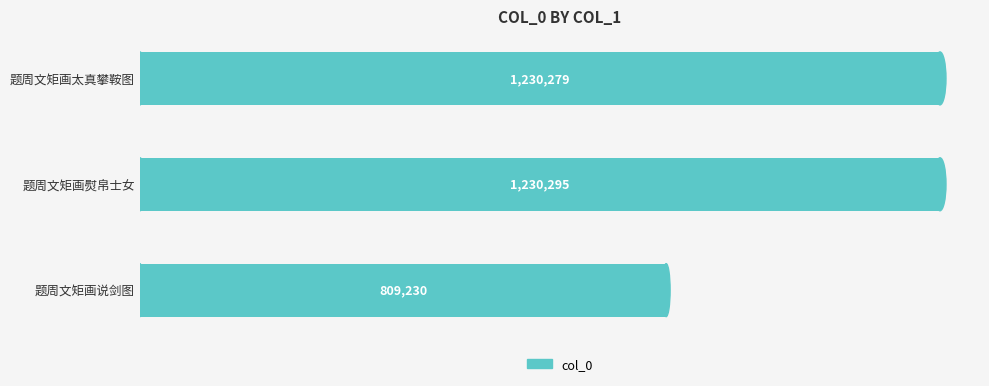

How many bars are there in total?

3